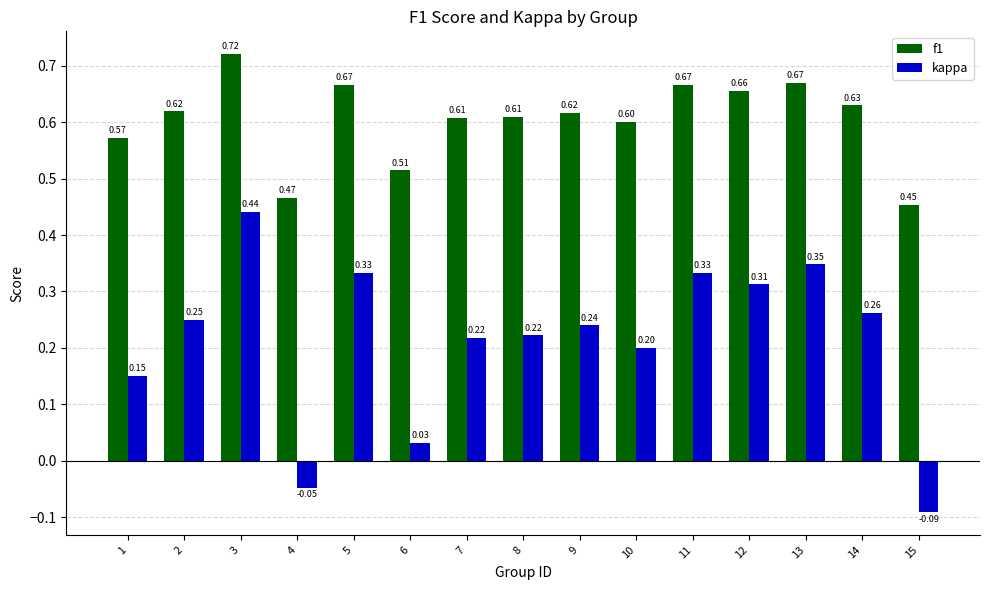

Which series has the widest spread of values?

kappa